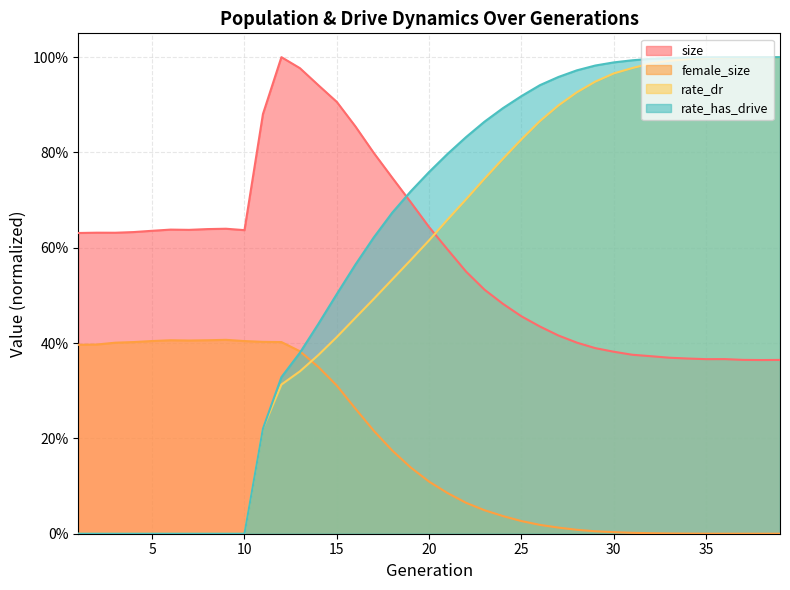

How many lines are shown in the chart?

4